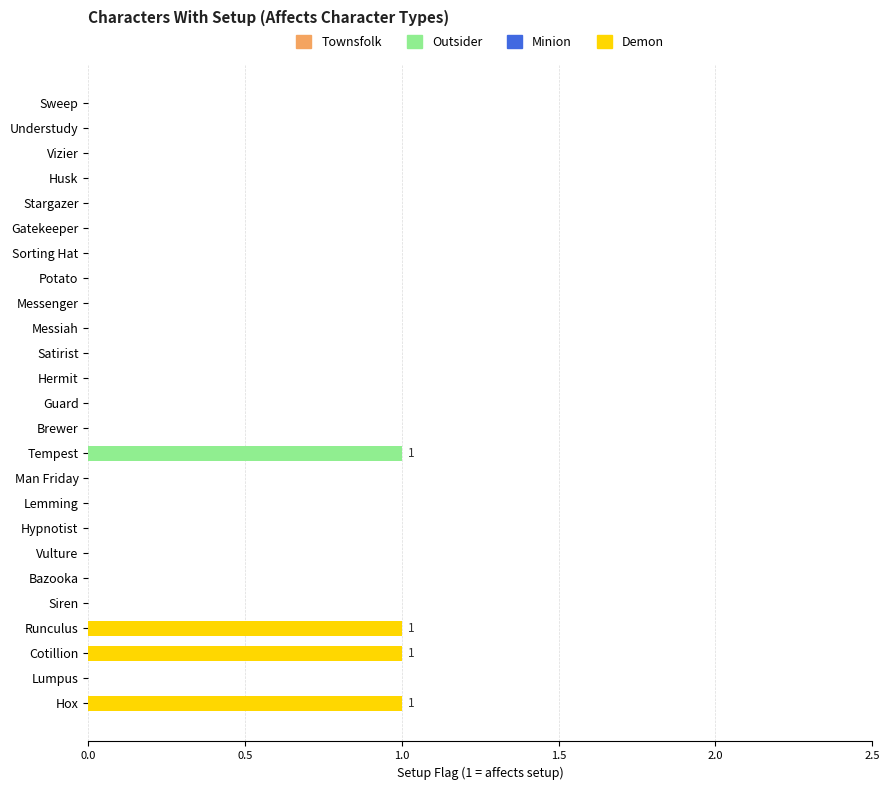

Reading left to right, what are all the values shown in this chart?

0	0	0	0	0	0	0	0	0	0	0	0	0	0	1	0	0	0	0	0	0	1	1	0	1